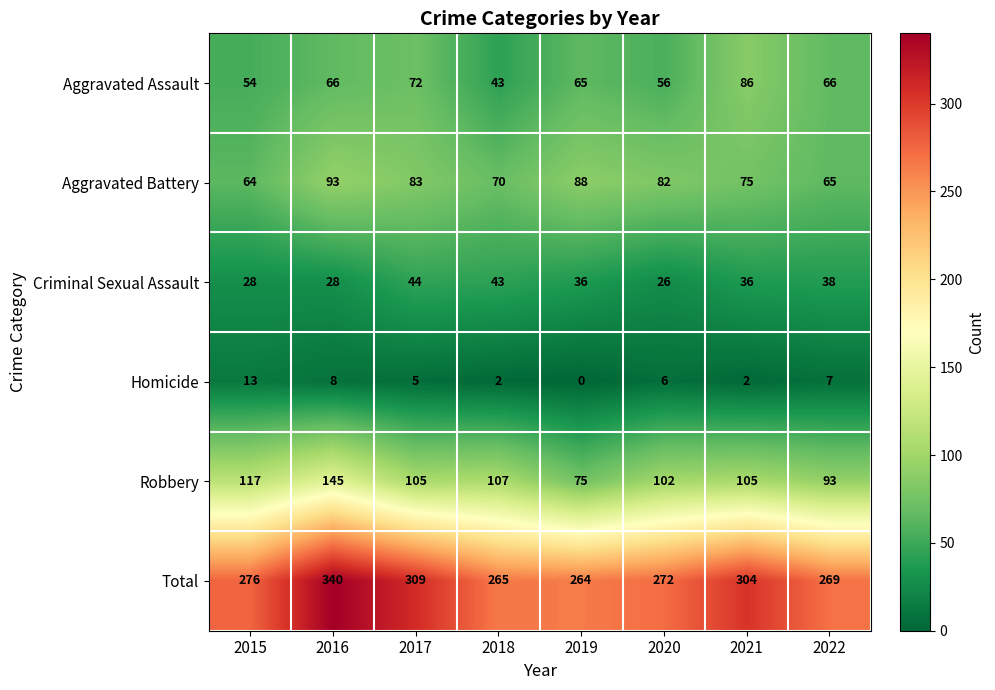

Is it true that Criminal Sexual Assault equals 56 at 2018?

False